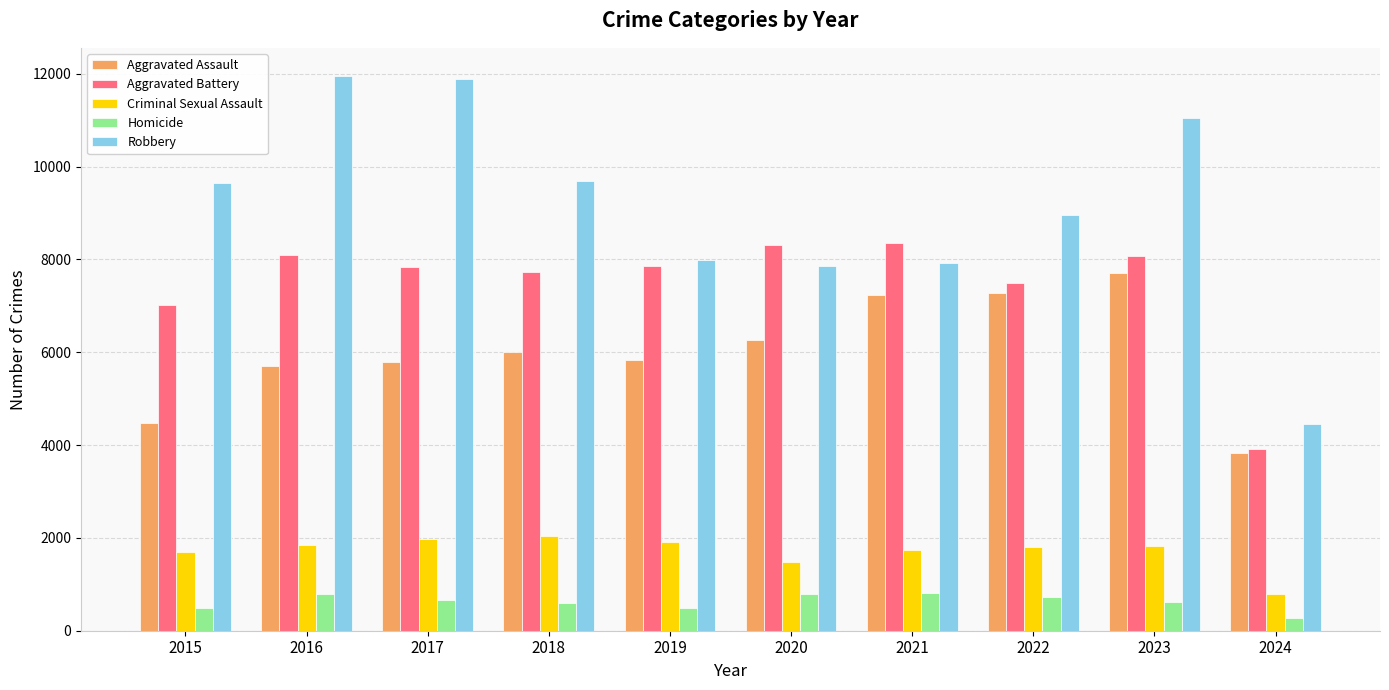

What is the sum of the Criminal Sexual Assault values at 2015 and 2018?

3735